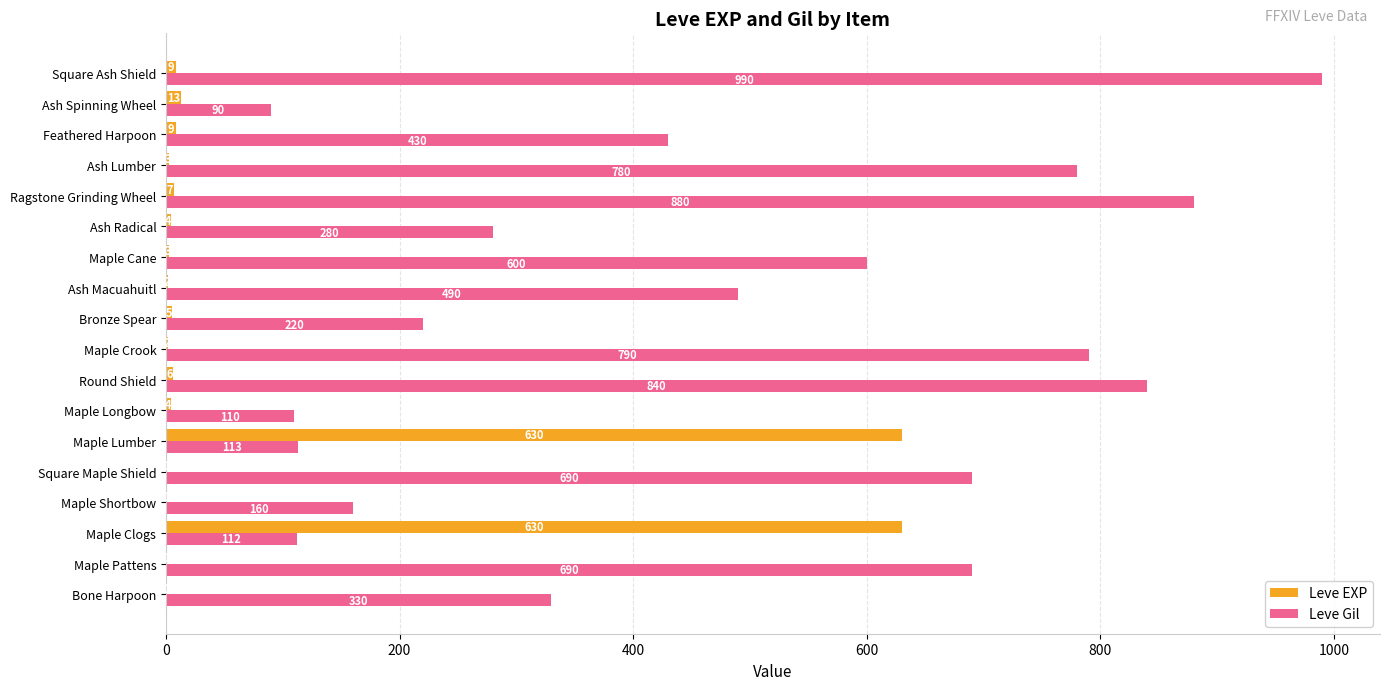

Which series changed the most between Ragstone Grinding Wheel and Feathered Harpoon?

Leve Gil